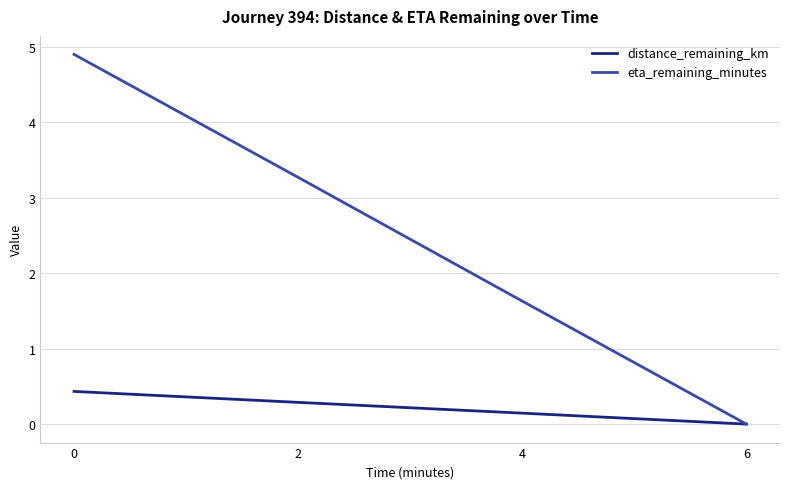

What are all the series names shown in the legend?

distance_remaining_km, eta_remaining_minutes